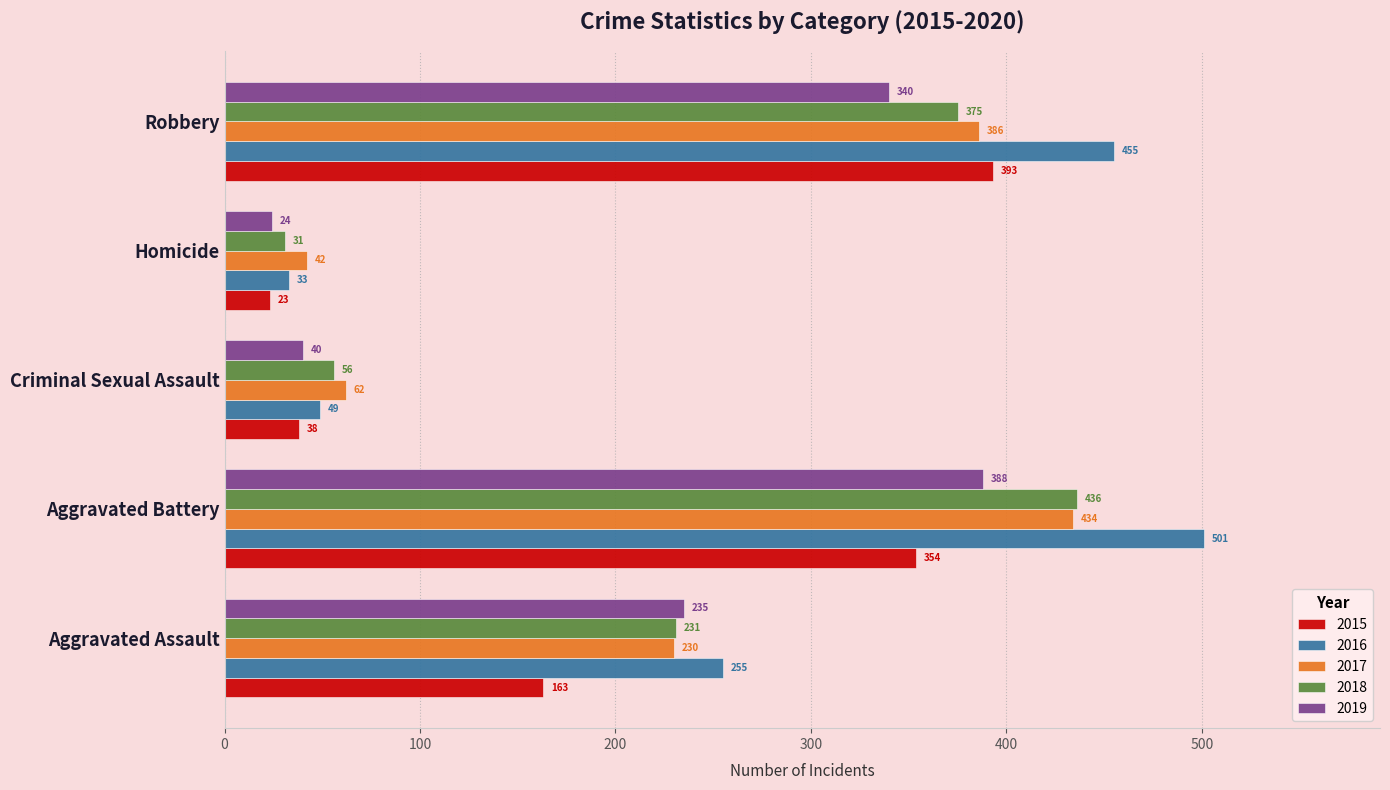

Is the value of 2016 at Homicide greater than the value of 2018 at Aggravated Battery?

No